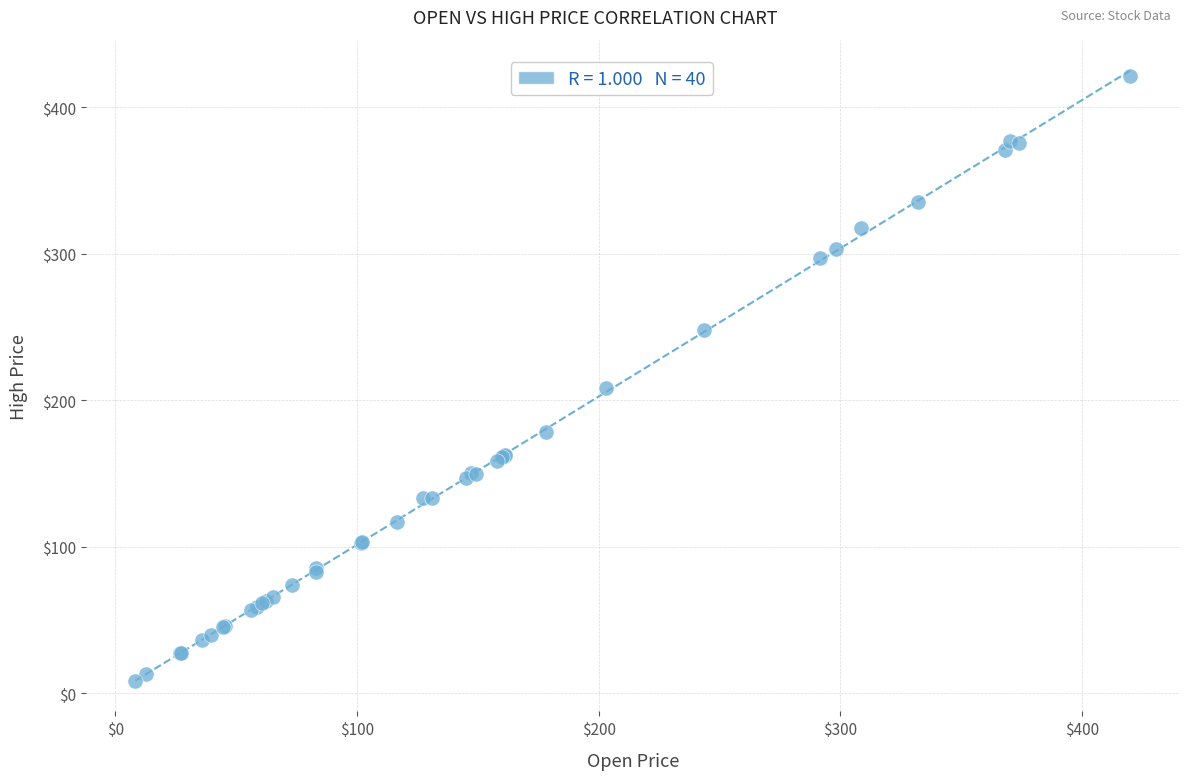

What Y value in the scatter plot is closest to 214?

208.2